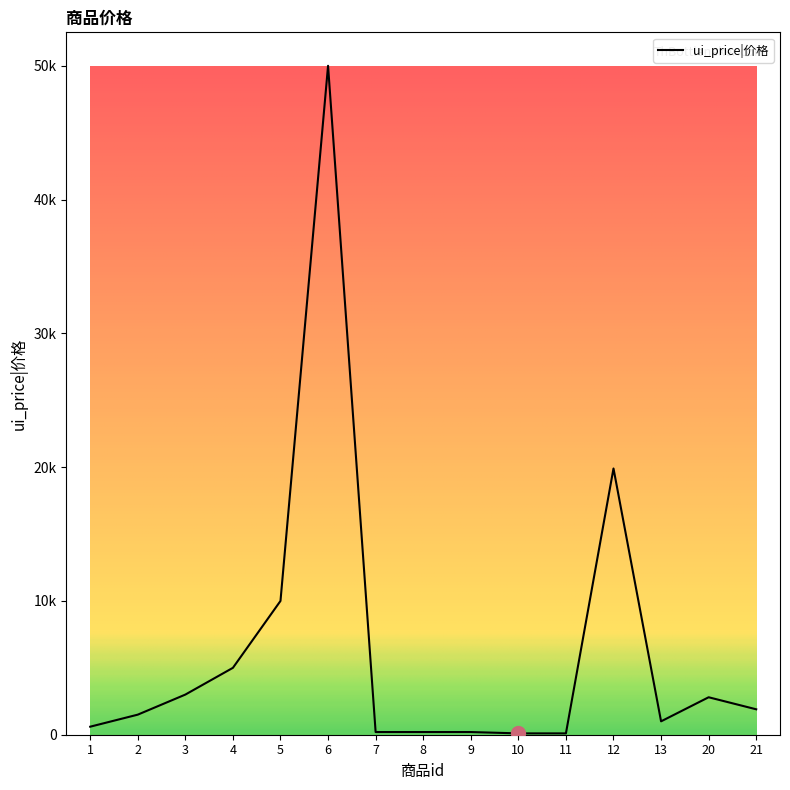

Reading right to left, list all the values displayed in this chart.

21=1900	20=2800	13=1000	12=19900	11=100	10=100	9=200	8=200	7=200	6=50000	5=10000	4=5000	3=3000	2=1500	1=600